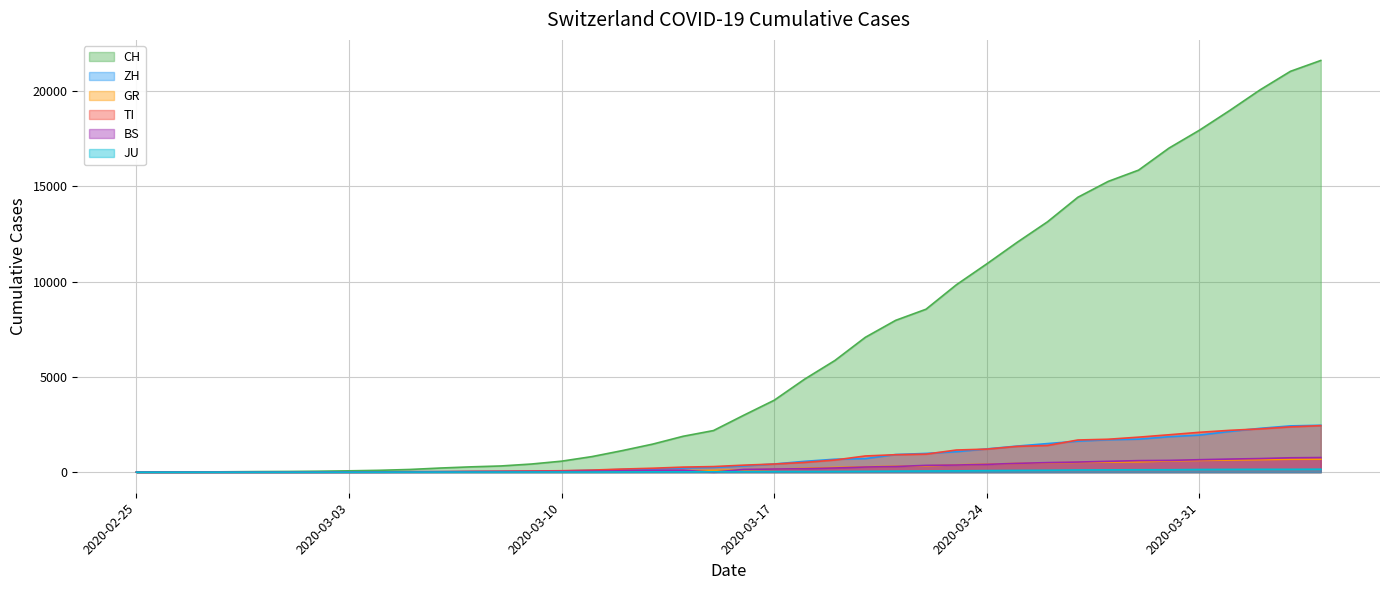

List the labels in order of TI value, smallest first.

2020-02-25, 2020-02-26, 2020-02-27, 2020-02-28, 2020-02-29, 2020-03-01, 2020-03-02, 2020-03-03, 2020-03-04, 2020-03-05, 2020-03-06, 2020-03-07, 2020-03-08, 2020-03-09, 2020-03-10, 2020-03-11, 2020-03-12, 2020-03-13, 2020-03-14, 2020-03-15, 2020-03-16, 2020-03-17, 2020-03-18, 2020-03-19, 2020-03-20, 2020-03-21, 2020-03-22, 2020-03-23, 2020-03-24, 2020-03-25, 2020-03-26, 2020-03-27, 2020-03-28, 2020-03-29, 2020-03-30, 2020-03-31, 2020-04-01, 2020-04-02, 2020-04-03, 2020-04-04